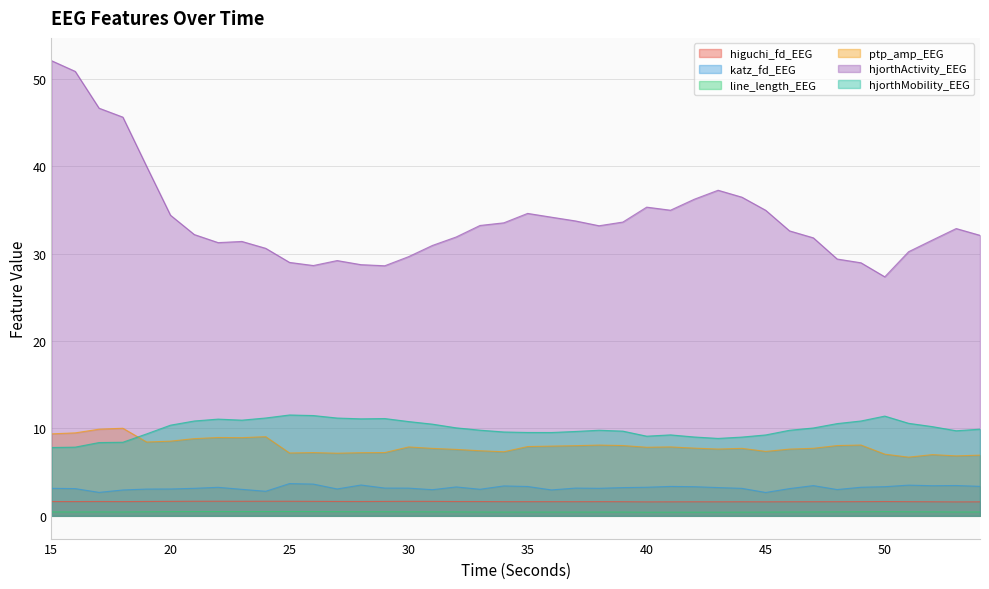

Count the number of categories in the chart.

40